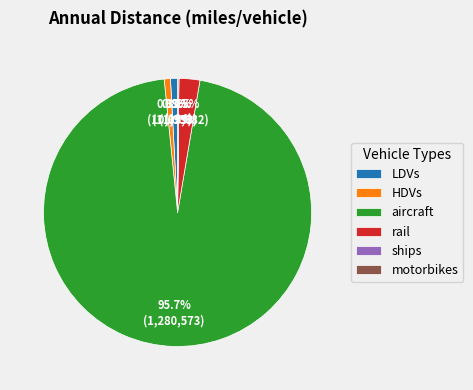

To the nearest percent, what is the average slice percentage?

17%